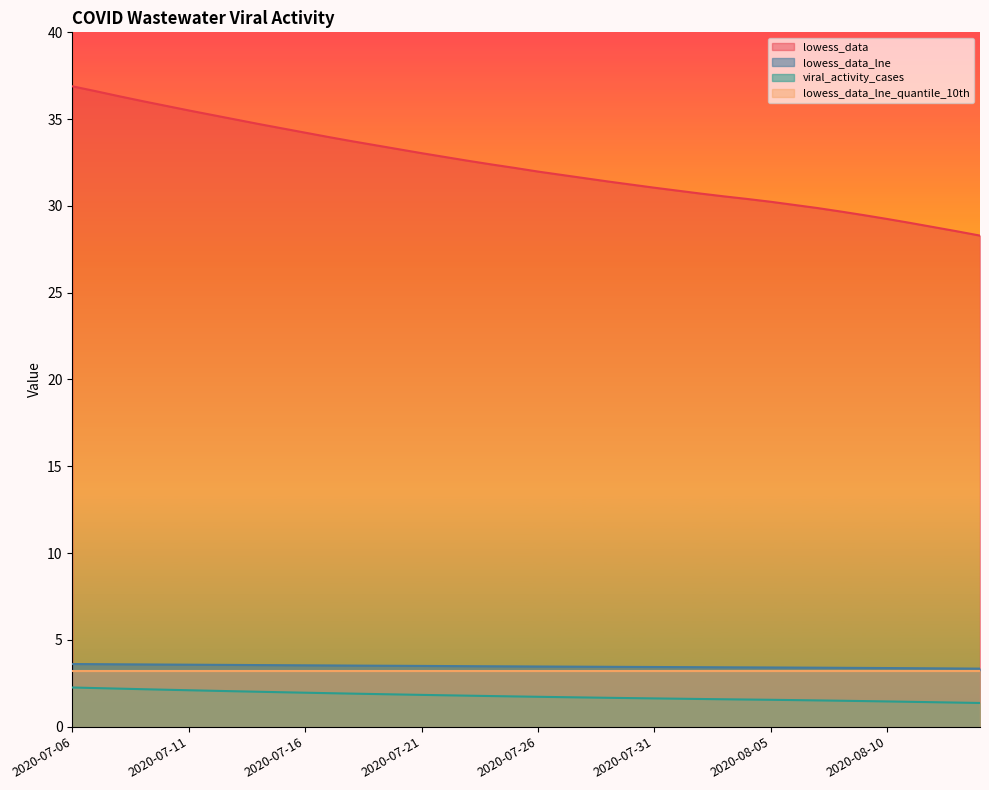

What is the average value of the lowess_data_lne series?

3.5